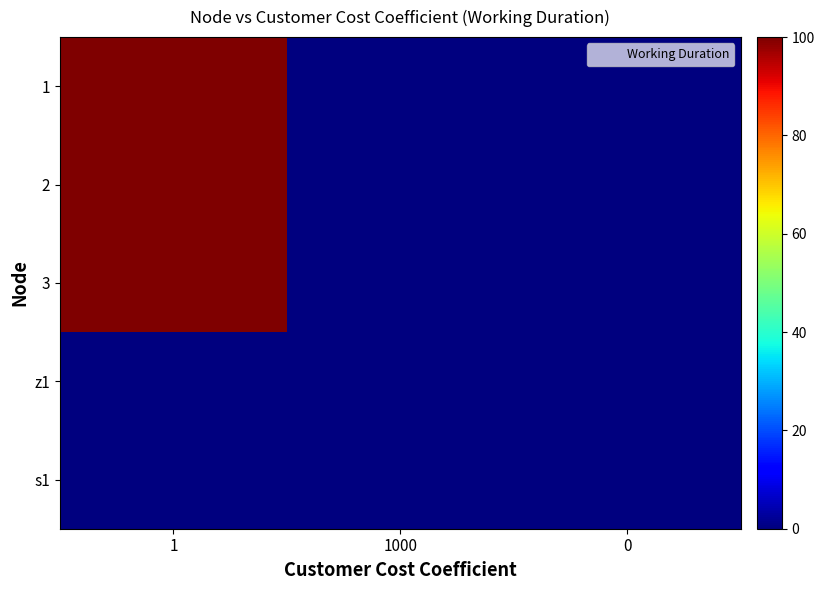

At which category is the sum across all series the highest?

1